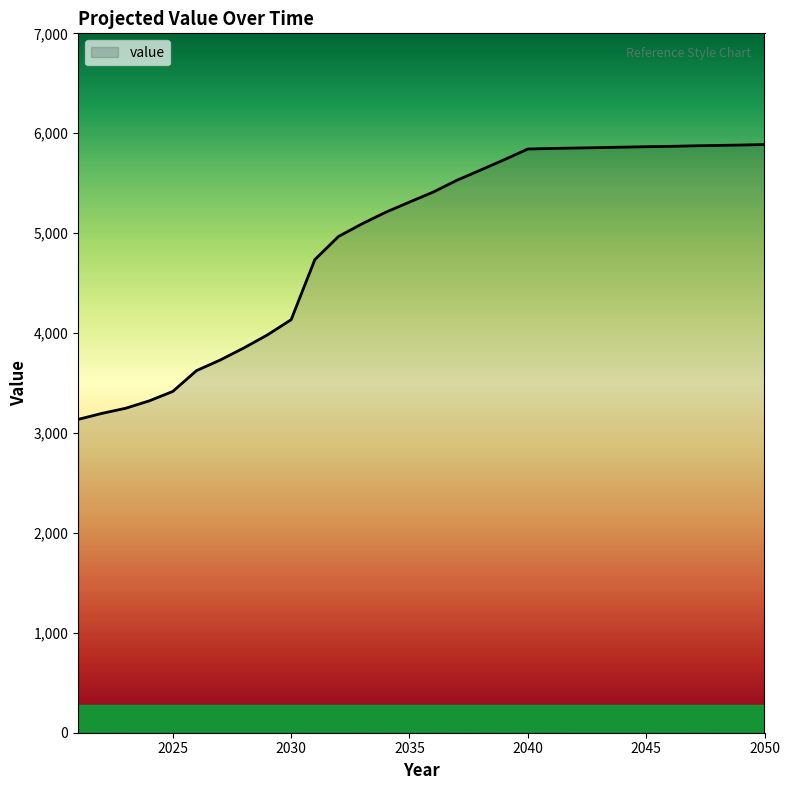

What is the difference between the maximum and minimum values?

2751